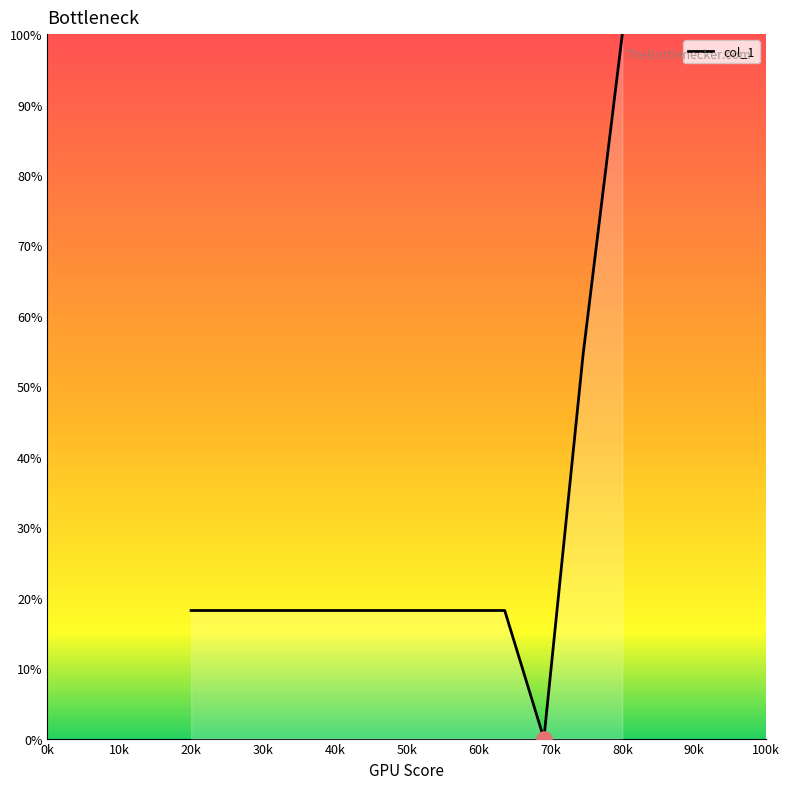

What is the difference between the maximum and minimum values?

100.0